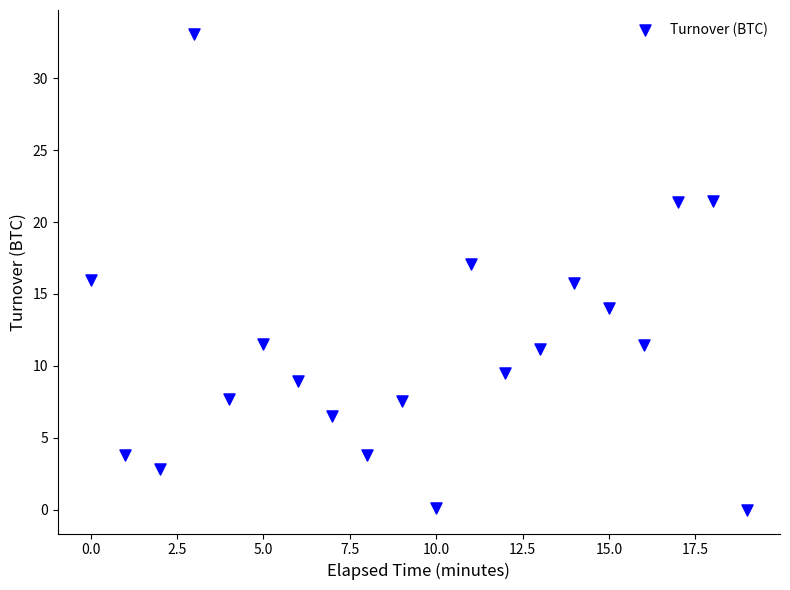

What is the range of Y values (max minus min)?

33.1